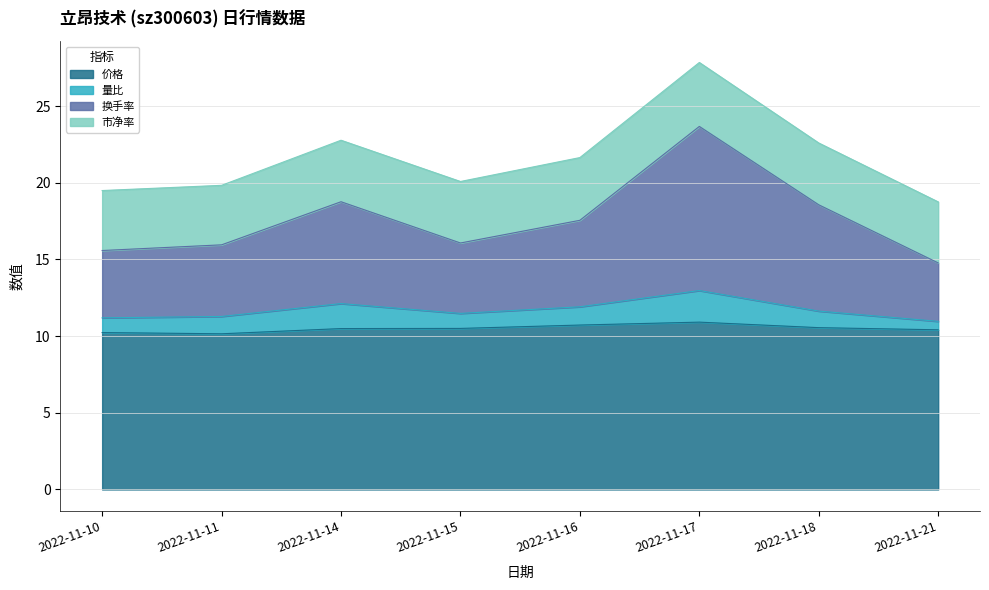

How many interior local valleys does the 换手率 series have?

1